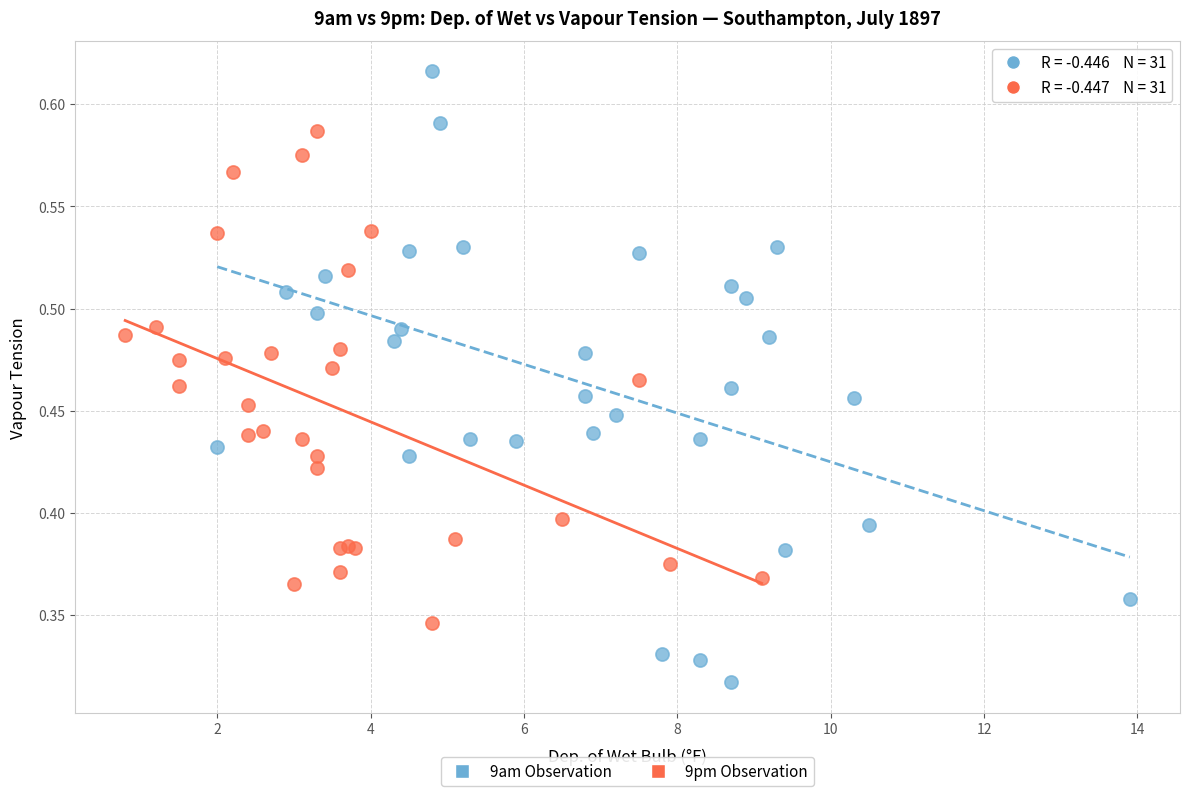

Which series contains the highest Y value?

9am Observation